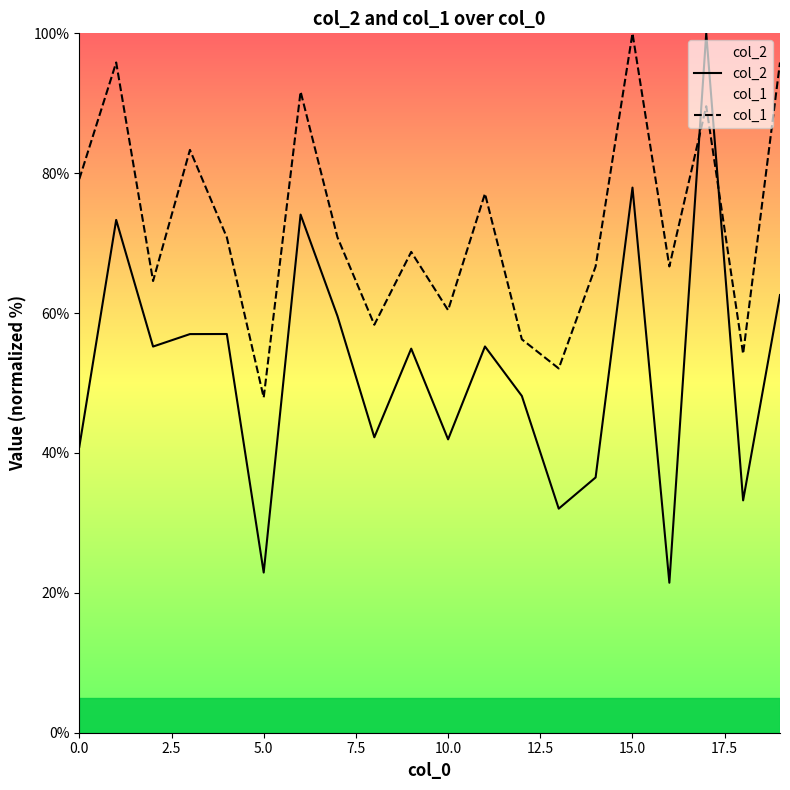

Is it true that col_2 equals 77.9 at 15.0?

True